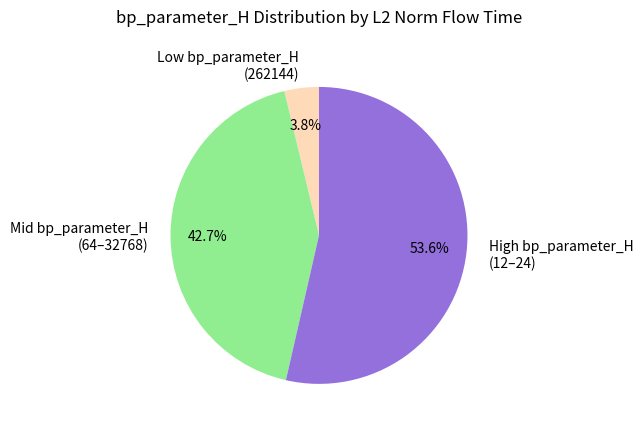

Between Low bp_parameter_H (262144) and High bp_parameter_H (12–24), which is larger?

High bp_parameter_H (12–24)